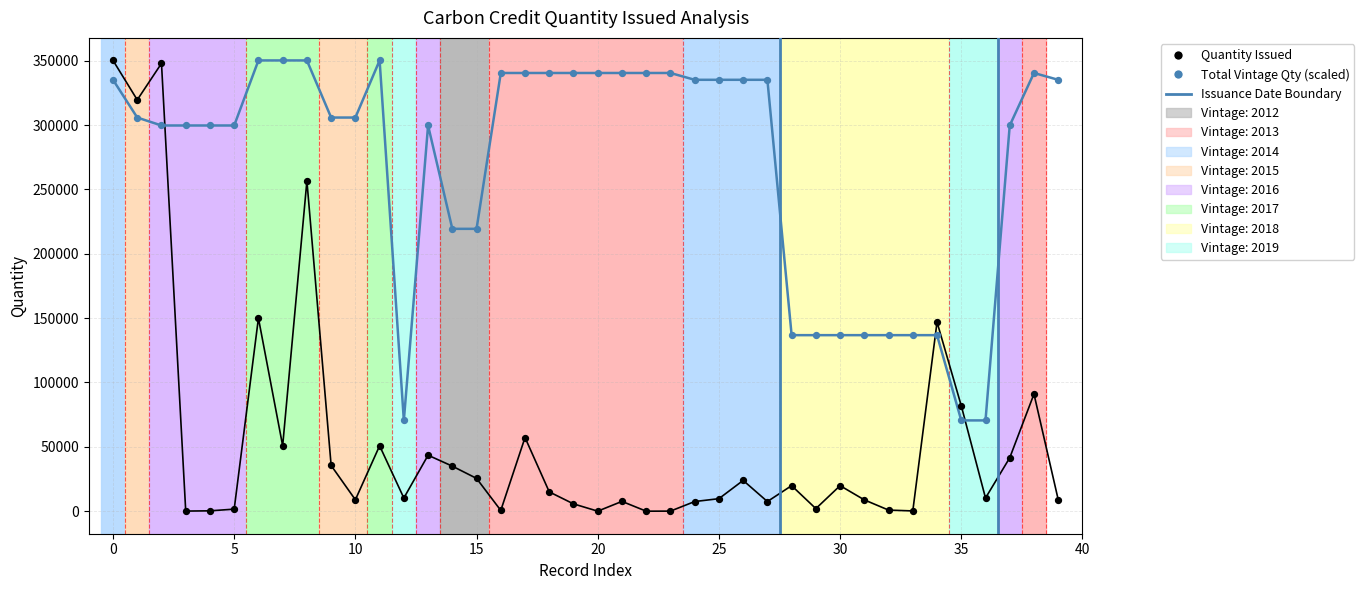

Across all data points, what is the range of Y values (max minus min)?

350218.0